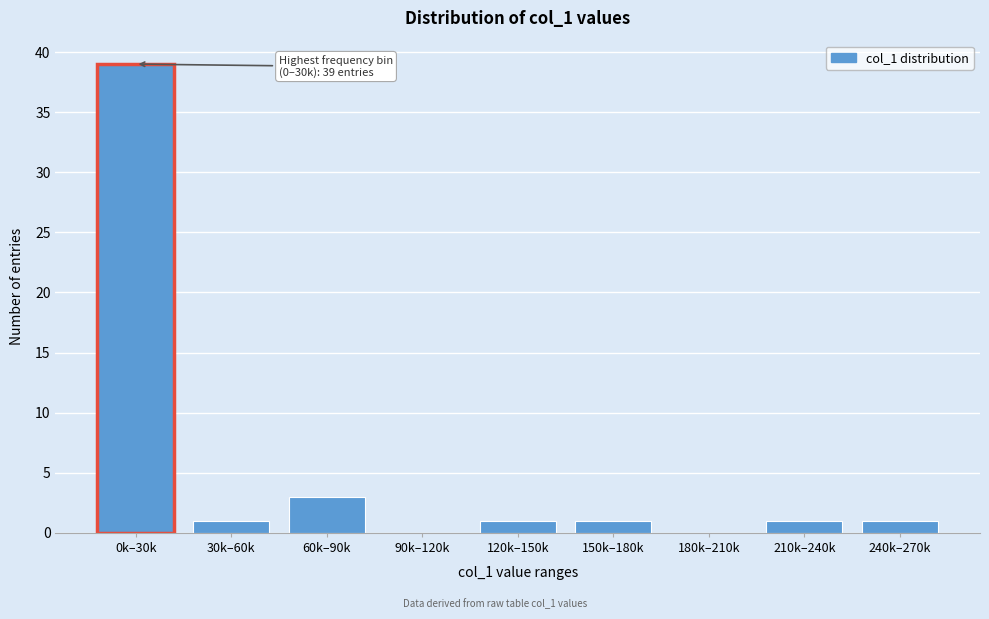

Reading right to left, what are all the values shown in this chart?

240k–270k=1	210k–240k=1	180k–210k=0	150k–180k=1	120k–150k=1	90k–120k=0	60k–90k=3	30k–60k=1	0k–30k=39